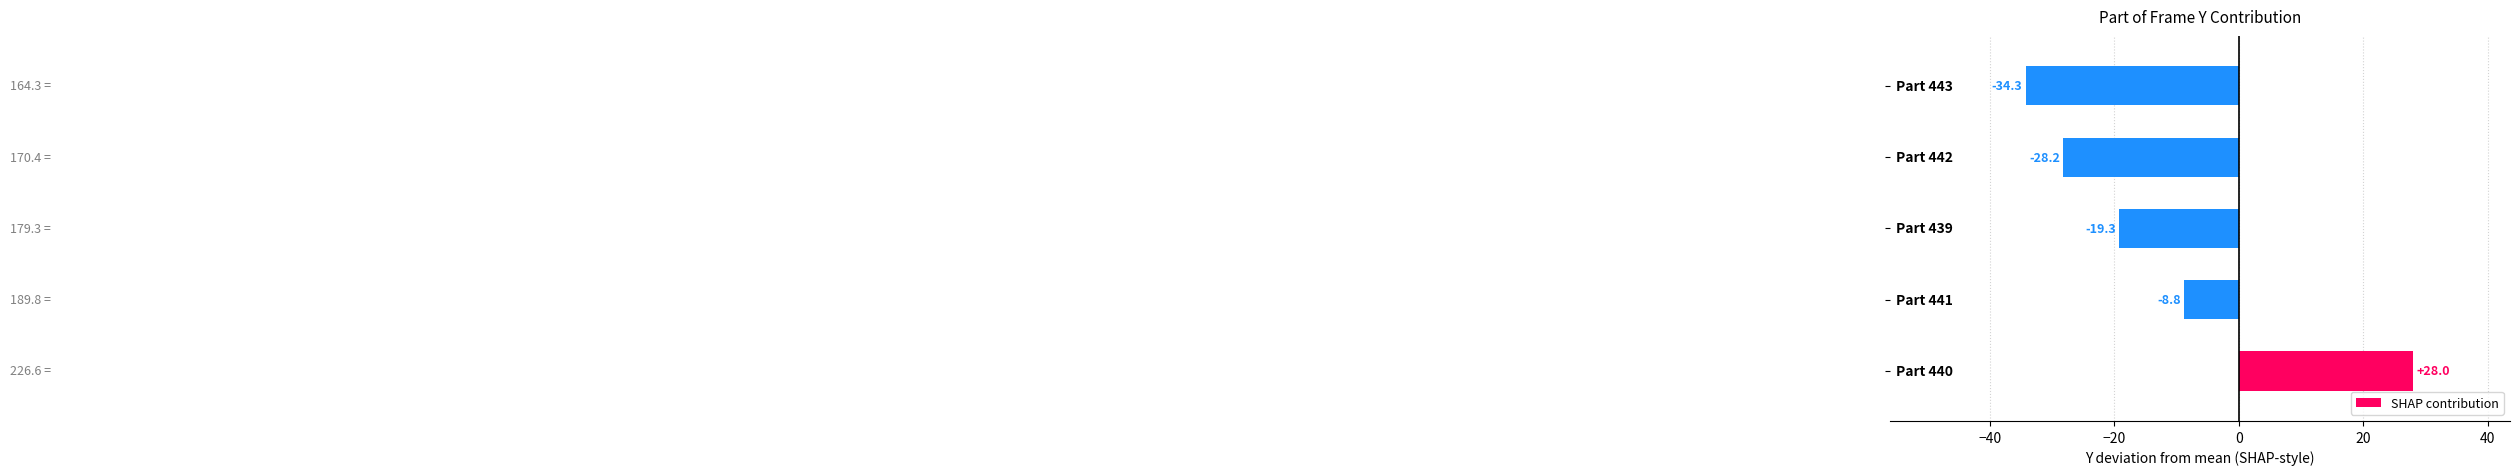

What is the average value?

-12.5